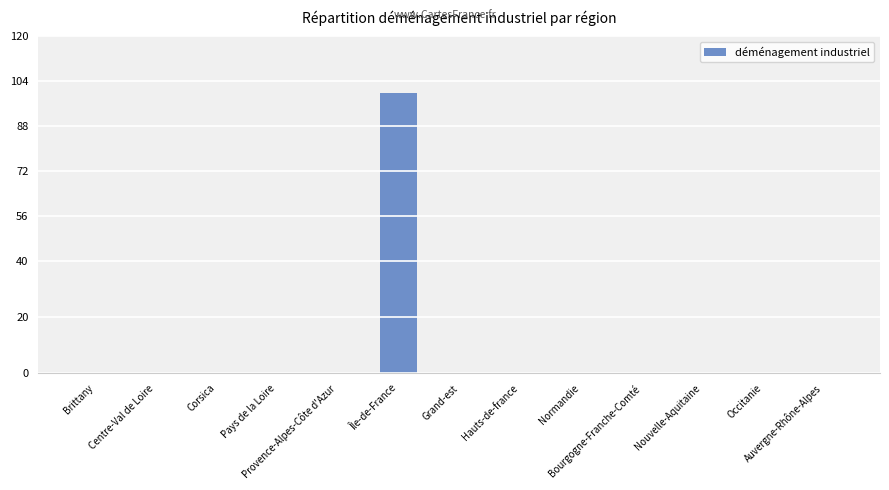

What is the maximum value shown in the chart?

100